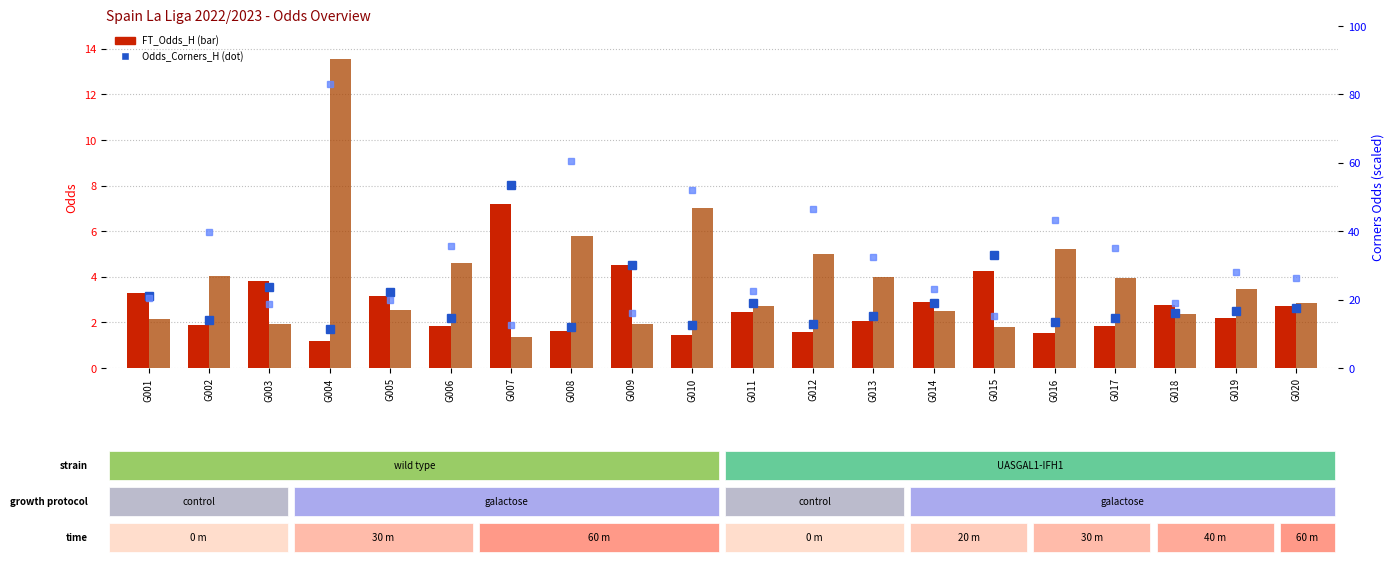

True or false: FT_Odds_H has a value of 5.9 at G009.

False